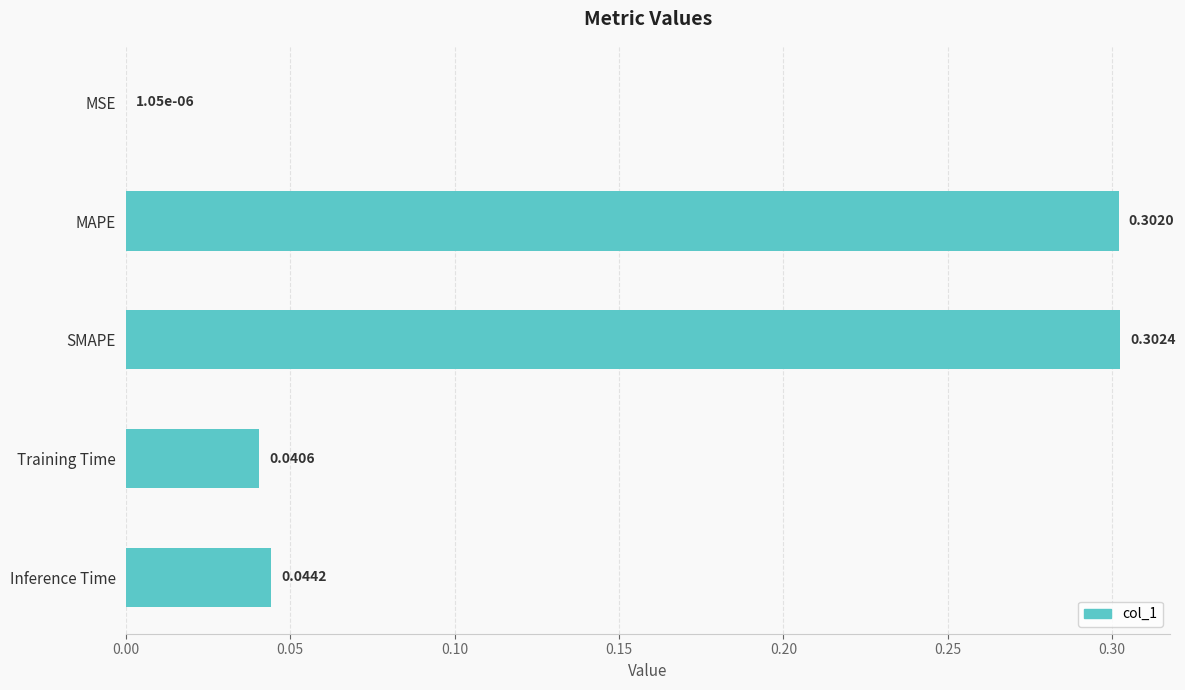

What is the sum of all values?

0.7